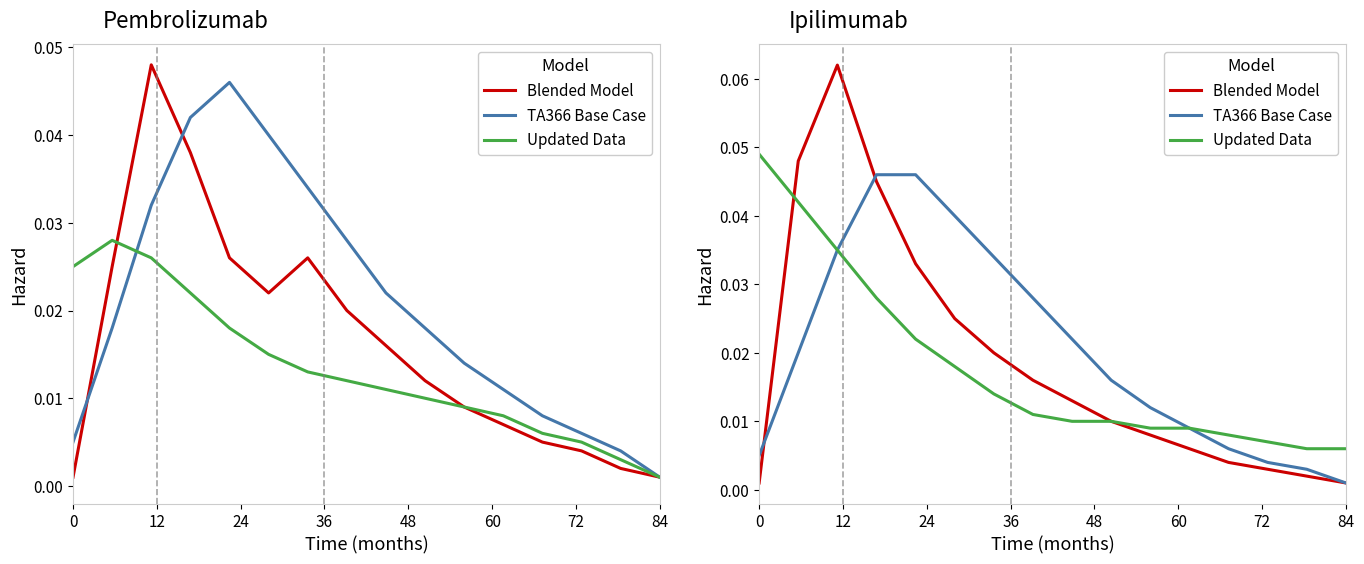

Reading left to right, what are all the values shown in this chart?

Blended Model: 0.0	0.0	0.1	0.0	0.0	0.0	0.0	0.0	0.0	0.0	0.0	0.0	0.0	0.0	0.0	0.0
TA366 Base Case: 0.0	0.0	0.0	0.0	0.0	0.0	0.0	0.0	0.0	0.0	0.0	0.0	0.0	0.0	0.0	0.0
Updated Data: 0.0	0.0	0.0	0.0	0.0	0.0	0.0	0.0	0.0	0.0	0.0	0.0	0.0	0.0	0.0	0.0